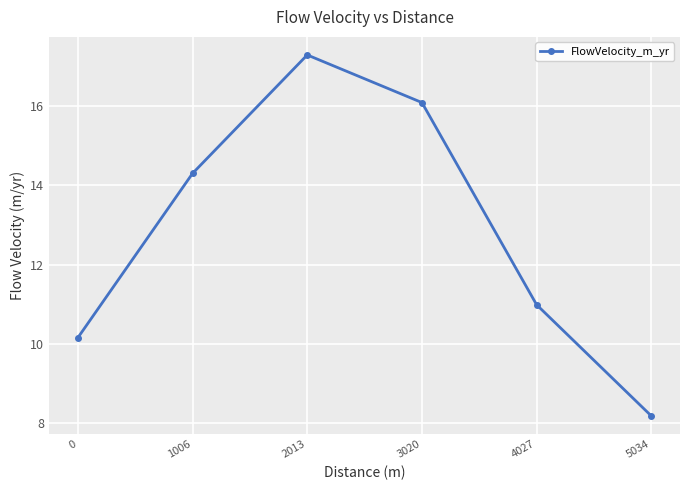

How many values exceed 14?

3